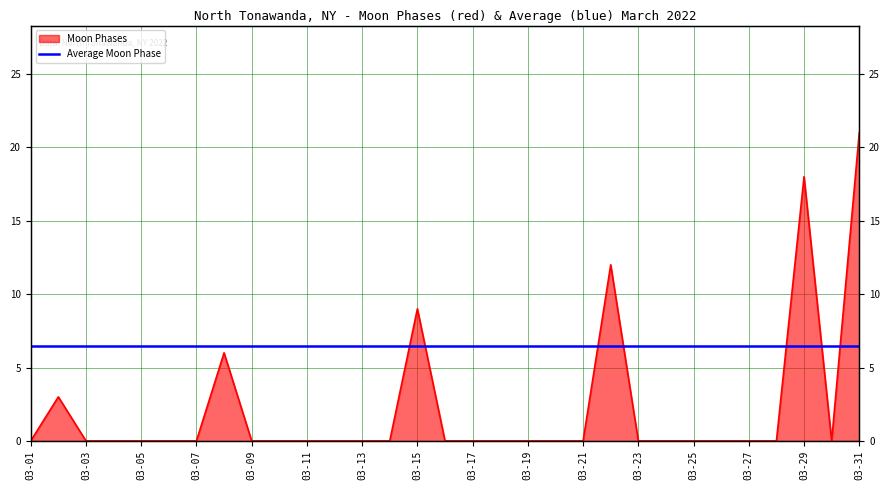

The chart shows a value of 0 at 2022-03-16. True or false?

True